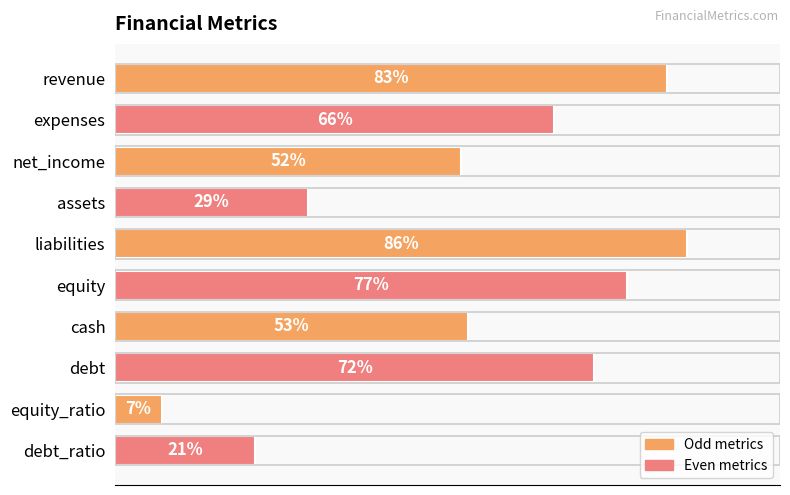

Between liabilities and equity, which is larger?

liabilities